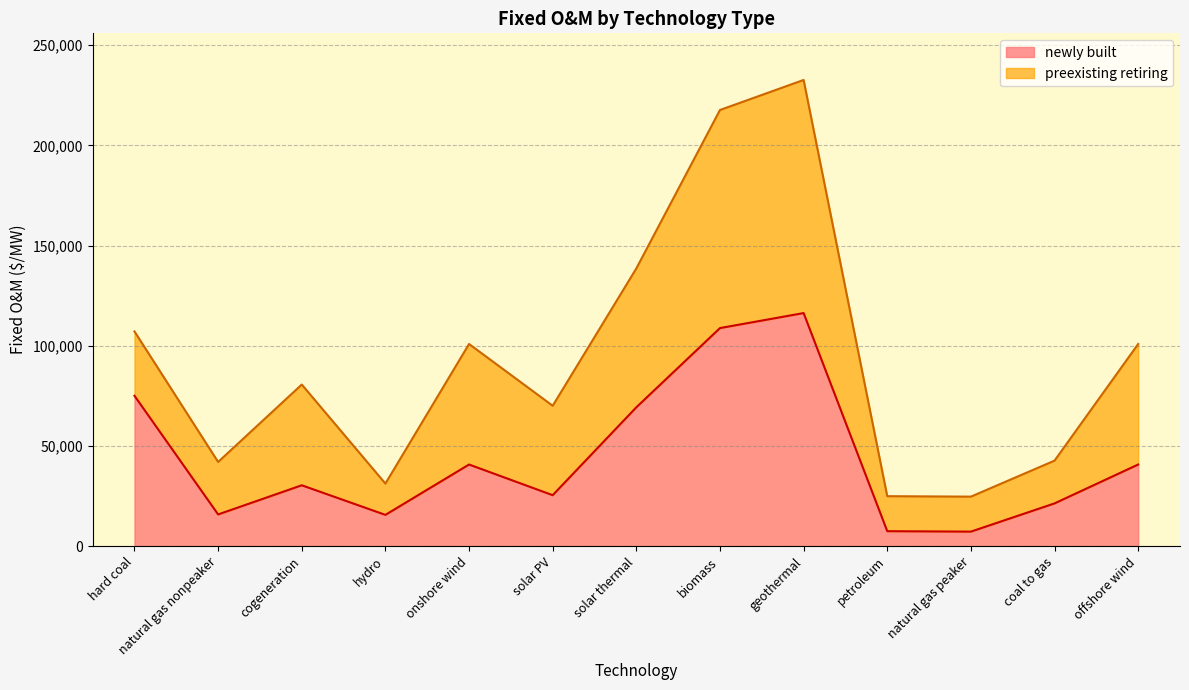

At which label is the value closest to 61786?

solar thermal